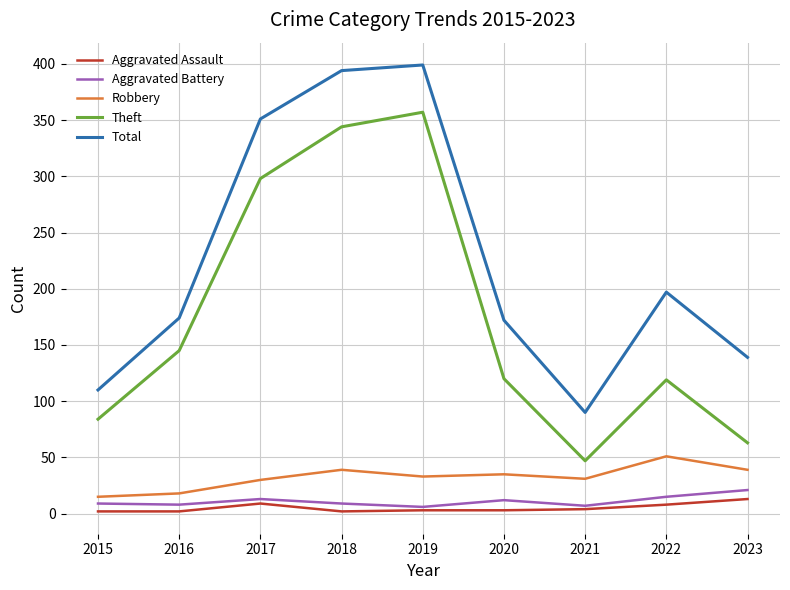

The value of Theft at 2017 is 495. True or false?

False